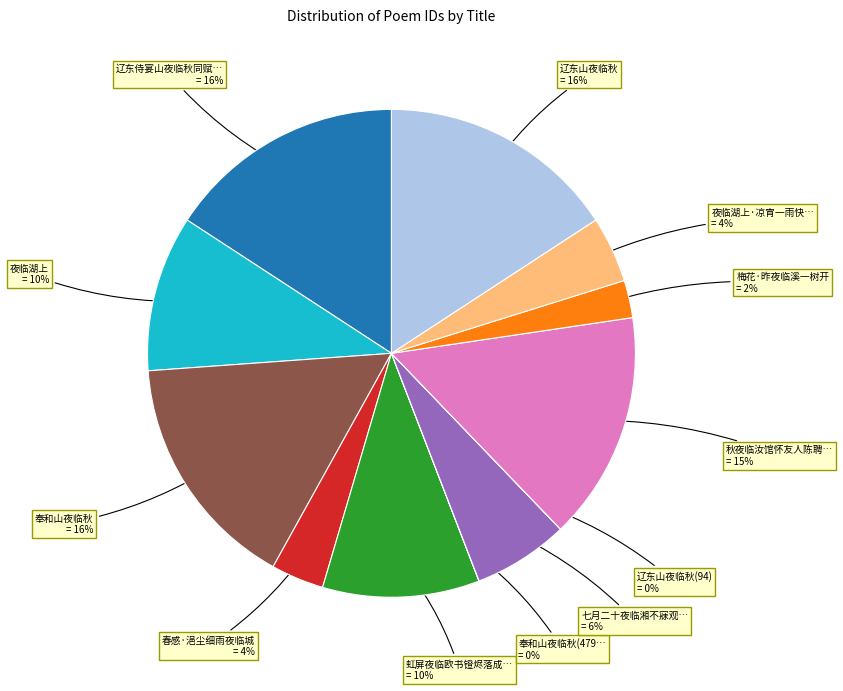

To the nearest percent, what is the difference between the largest and smallest slice percentages?

16%